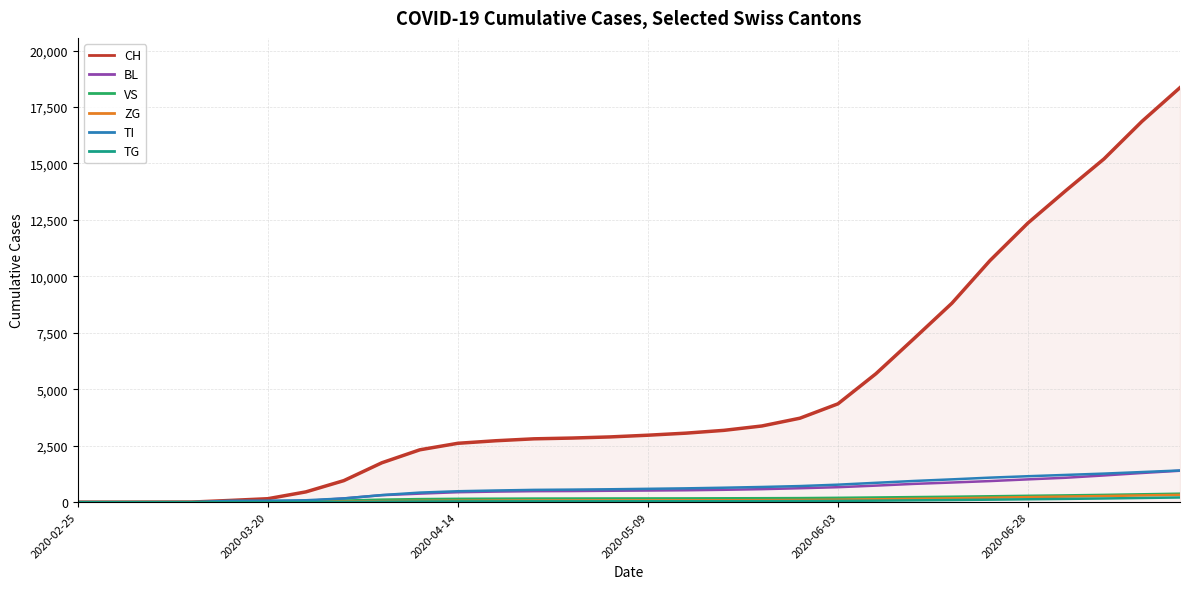

Does the chart have visible grid lines?

Yes